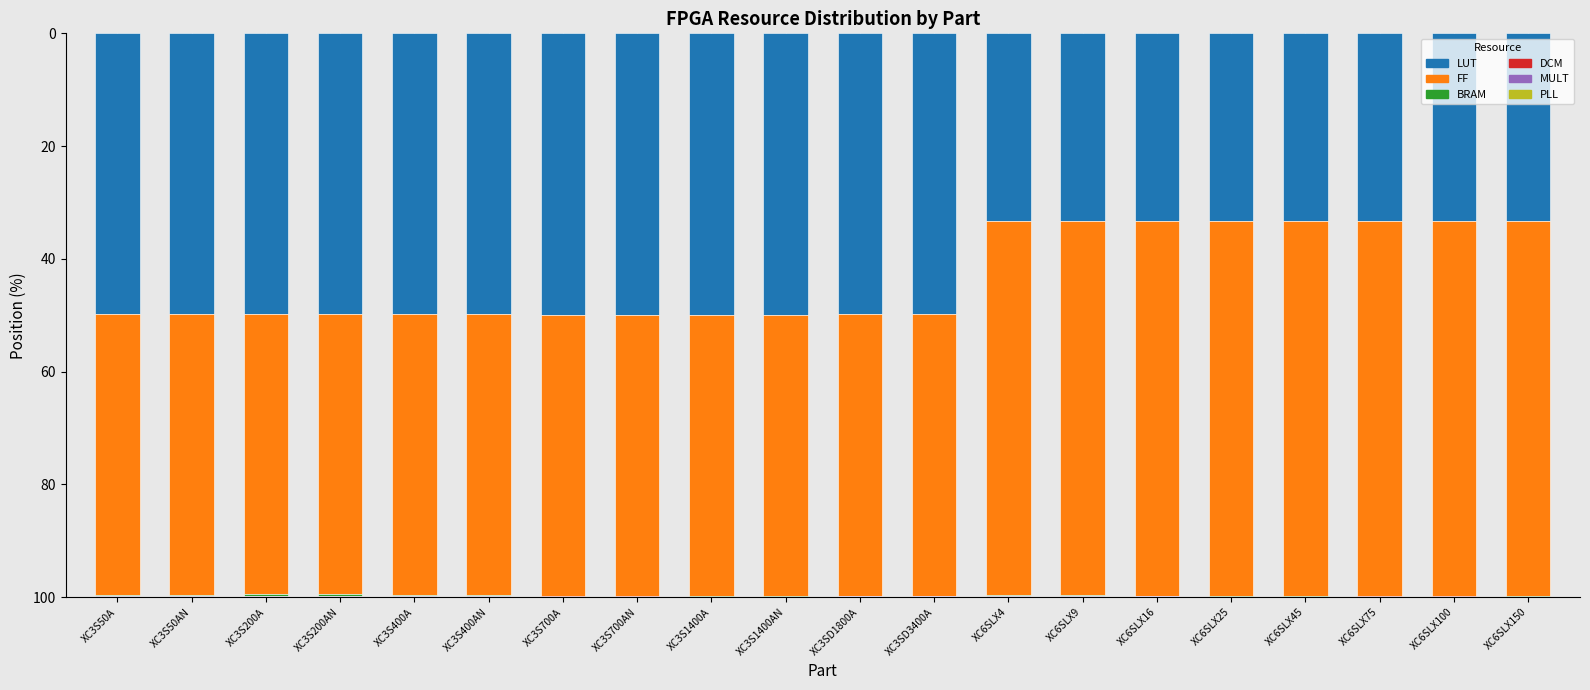

How many values in the LUT series exceed 49?

12